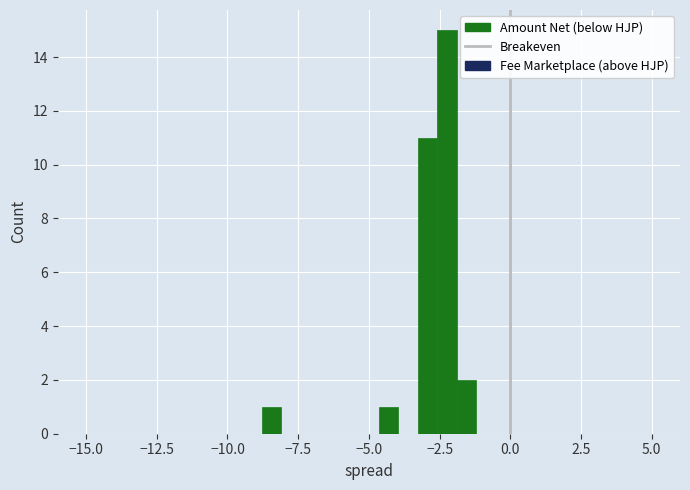

Around what value on the x-axis is the tallest bar? Give the approximate position of its centre, as read against the axis.

-2.0